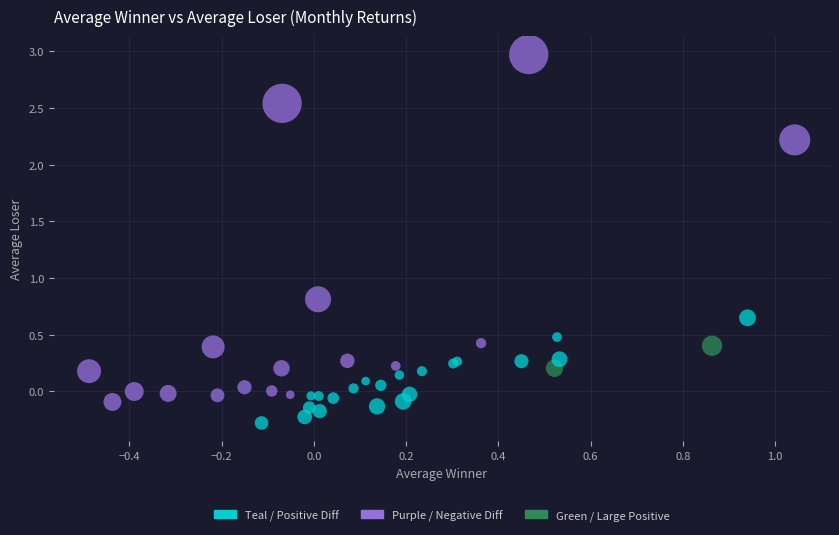

What Y value in the scatter plot is closest to 1?

0.8